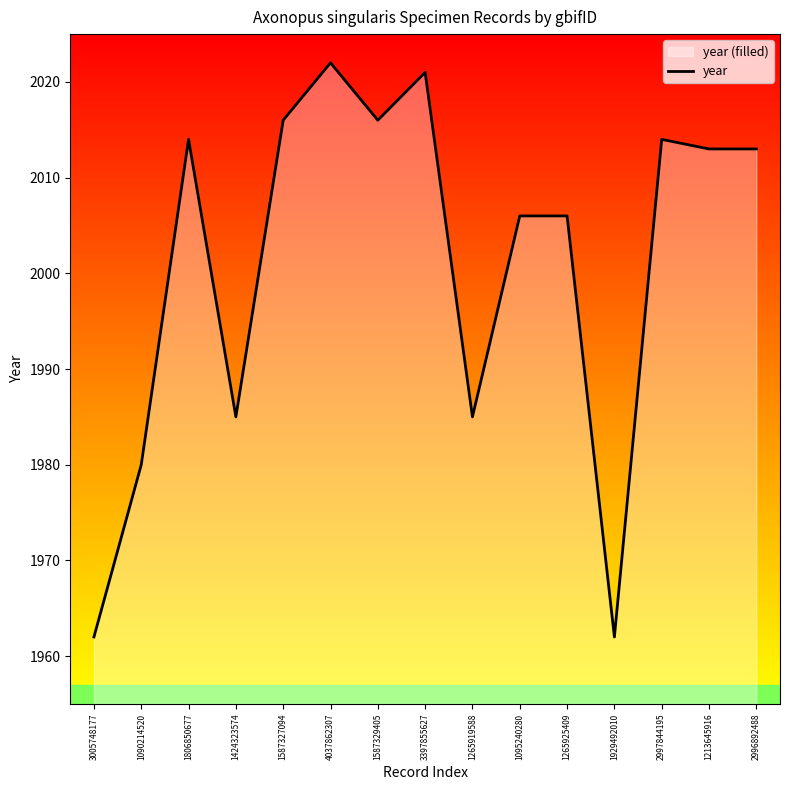

Reading right to left, transcribe all the data shown in this chart.

2996892488=2013	1213645916=2013	2997844195=2014	1929492010=1962	1265925409=2006	1095240280=2006	1265919588=1985	3397855627=2021	1587329405=2016	4037862307=2022	1587327094=2016	1424323574=1985	1806850677=2014	1090214520=1980	3005748177=1962